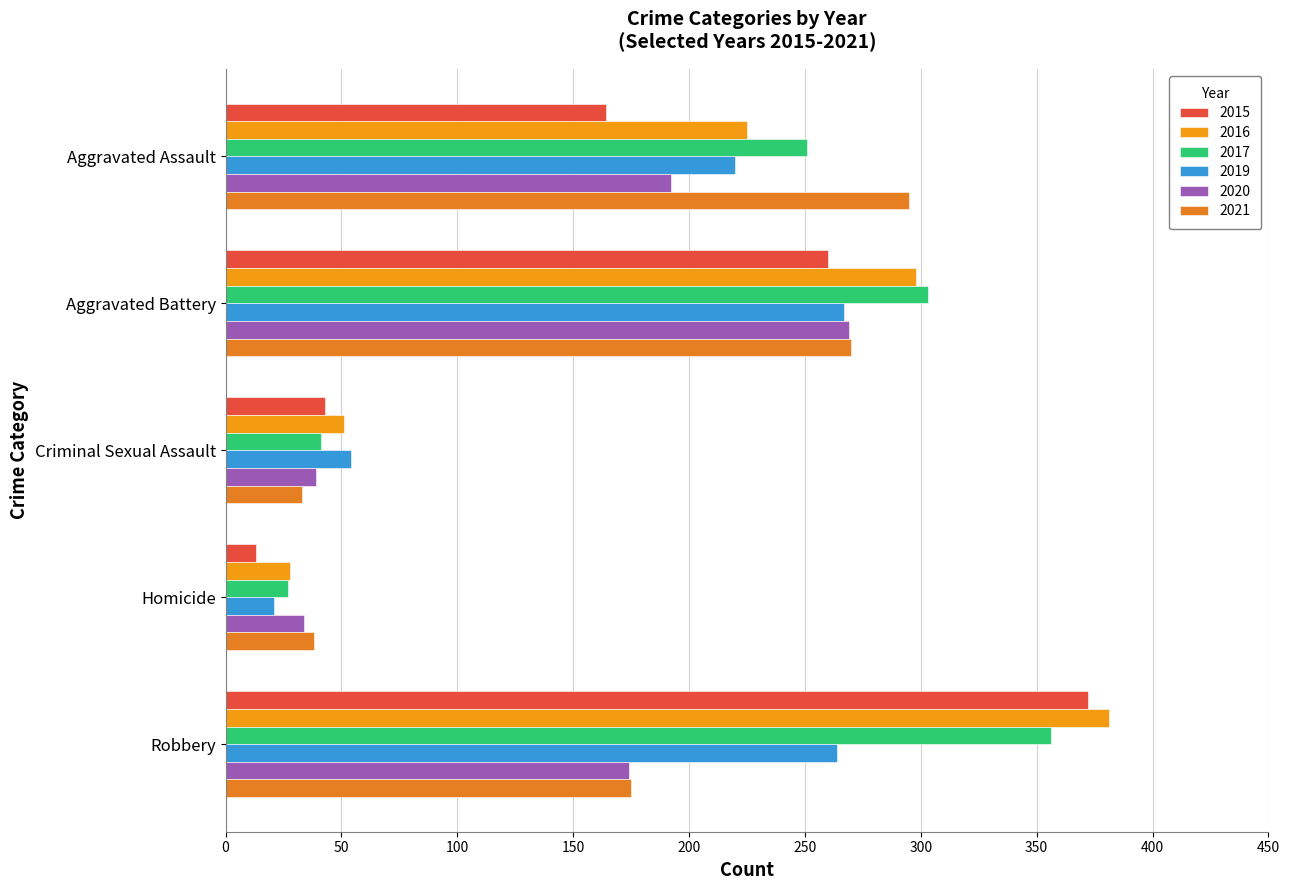

Reading left to right, transcribe all the data shown in this chart.

2015: Aggravated Assault=164	Aggravated Battery=260	Criminal Sexual Assault=43	Homicide=13	Robbery=372
2016: Aggravated Assault=225	Aggravated Battery=298	Criminal Sexual Assault=51	Homicide=28	Robbery=381
2017: Aggravated Assault=251	Aggravated Battery=303	Criminal Sexual Assault=41	Homicide=27	Robbery=356
2019: Aggravated Assault=220	Aggravated Battery=267	Criminal Sexual Assault=54	Homicide=21	Robbery=264
2020: Aggravated Assault=192	Aggravated Battery=269	Criminal Sexual Assault=39	Homicide=34	Robbery=174
2021: Aggravated Assault=295	Aggravated Battery=270	Criminal Sexual Assault=33	Homicide=38	Robbery=175